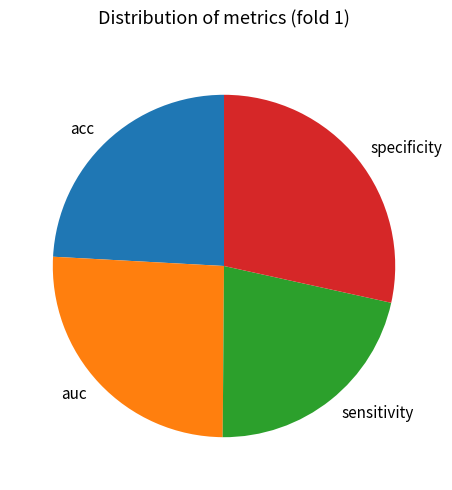

Rank the categories by value from highest to lowest.

specificity, auc, acc, sensitivity